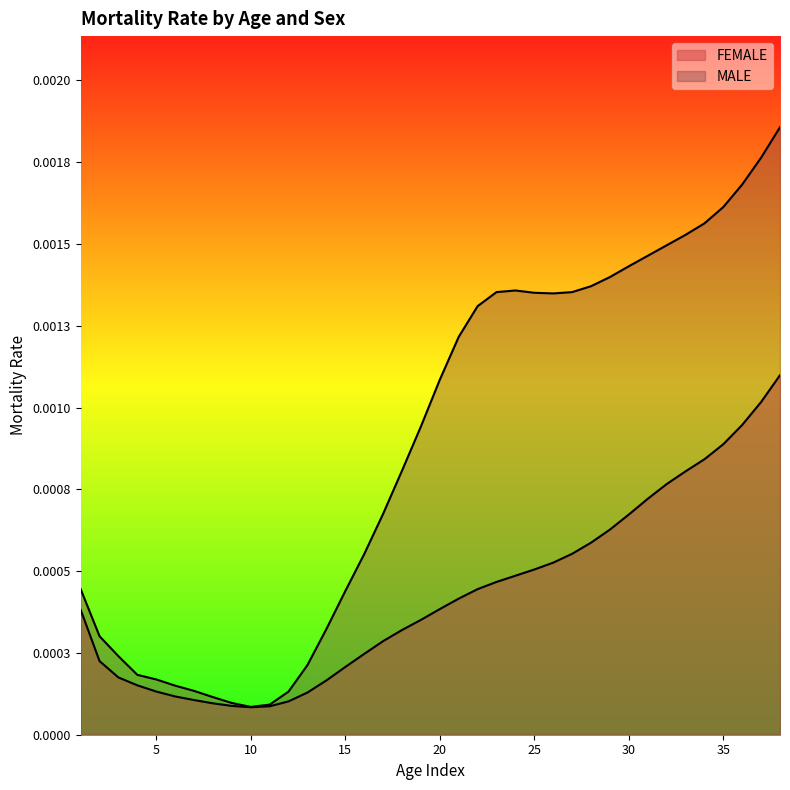

Is it true that MALE equals 0.0 at 7?

True